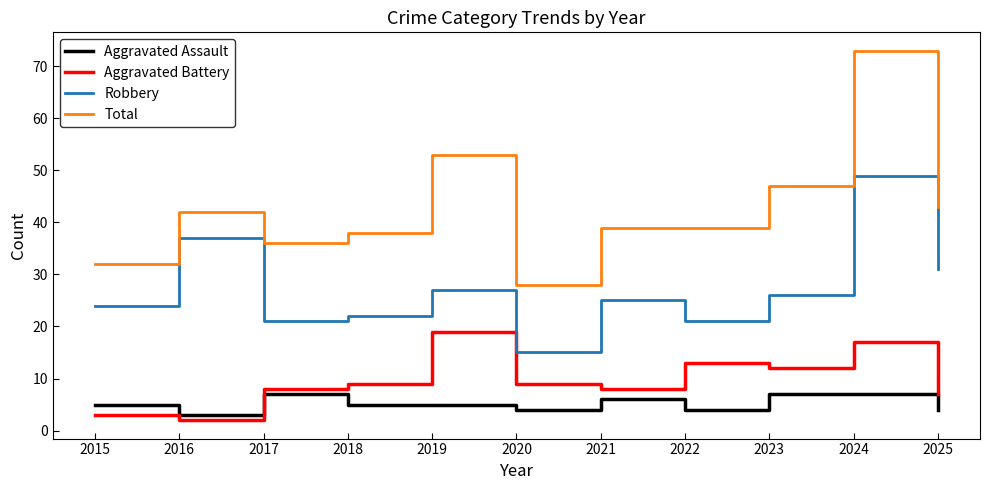

At which label does Robbery reach its minimum?

2020